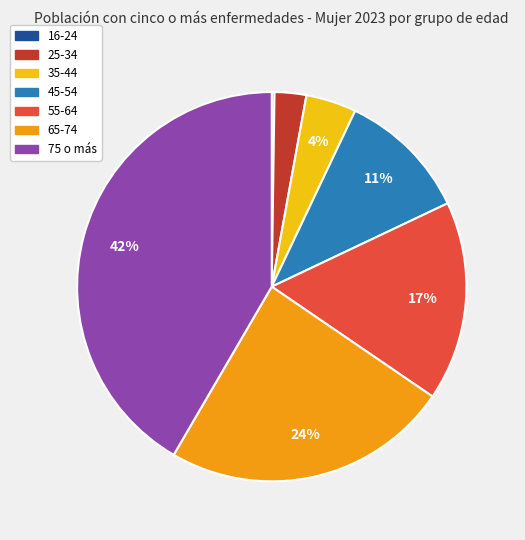

Is the sum of 45-54 and 55-64 greater than half?

No